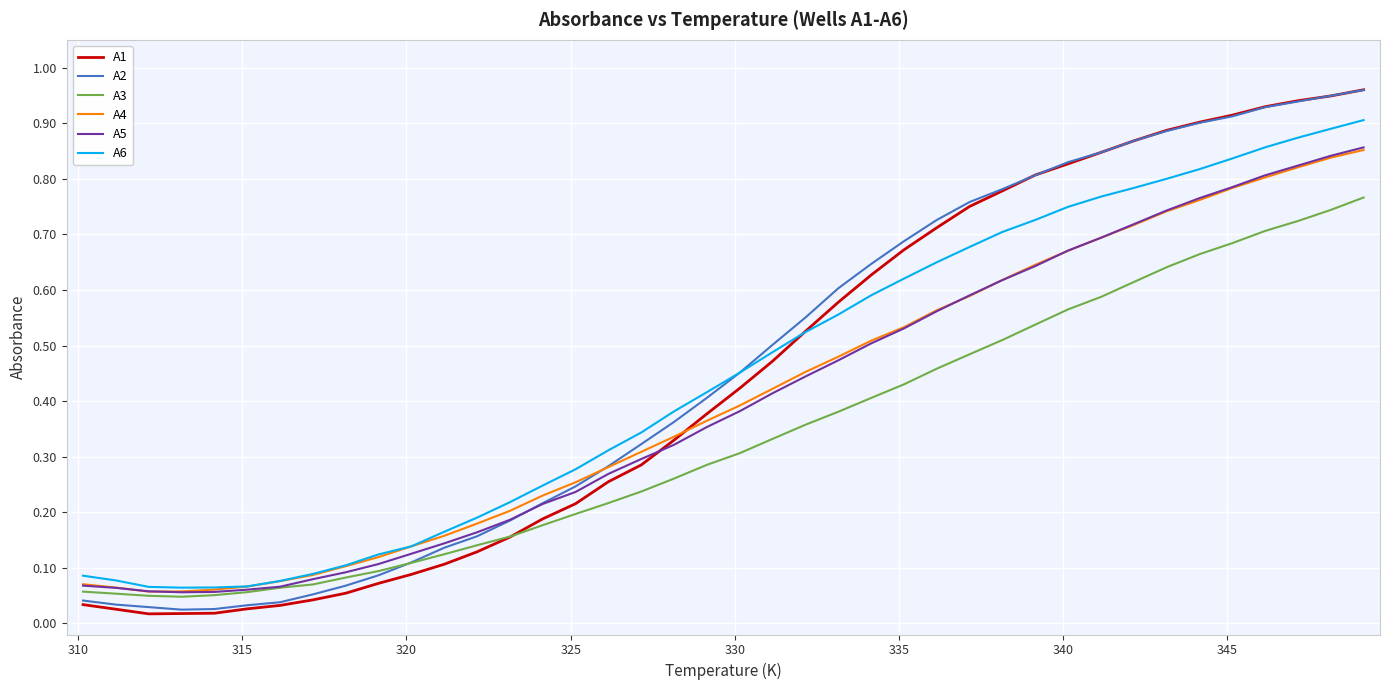

Which series has the largest range (max minus min)?

A1